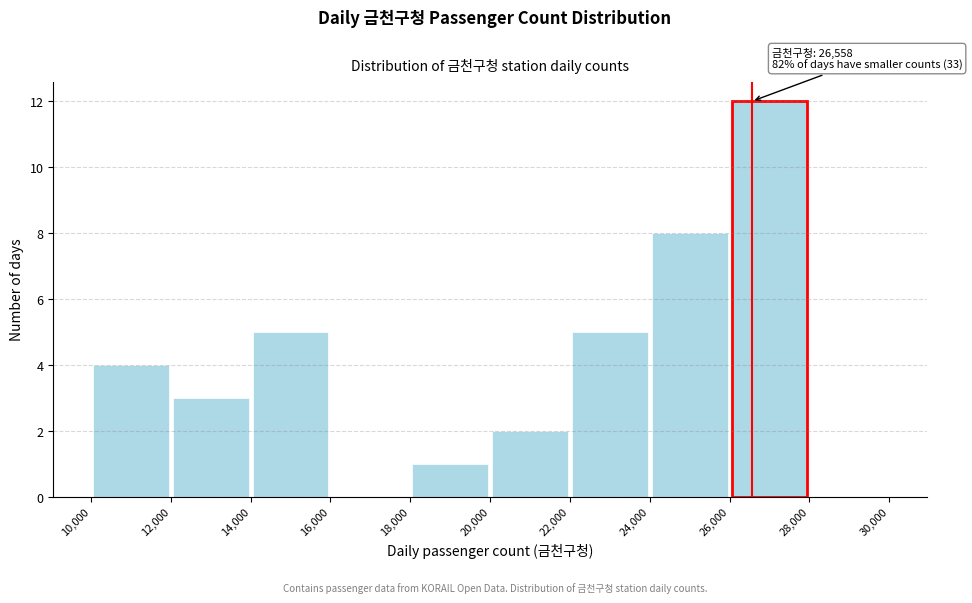

Over which range of the x-axis is the bar tallest?

26,000 to 28,000